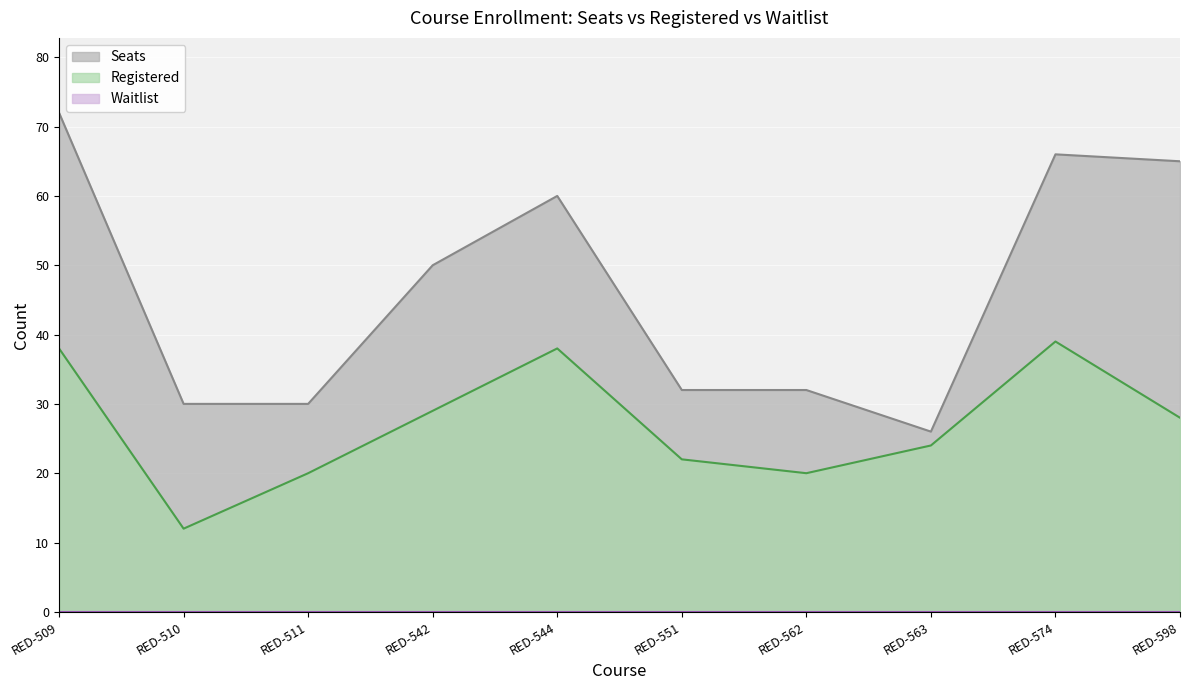

At which label does Registered reach its minimum?

RED-510